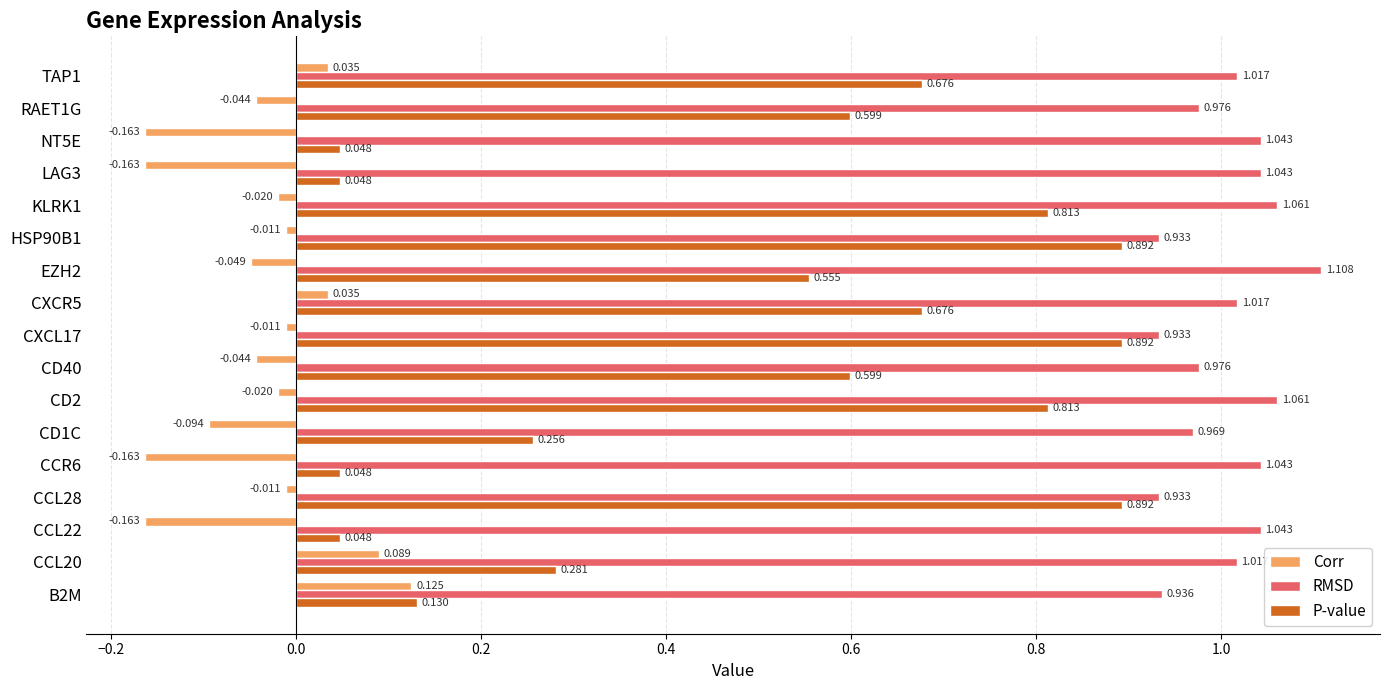

How many categories are shown in the chart?

17